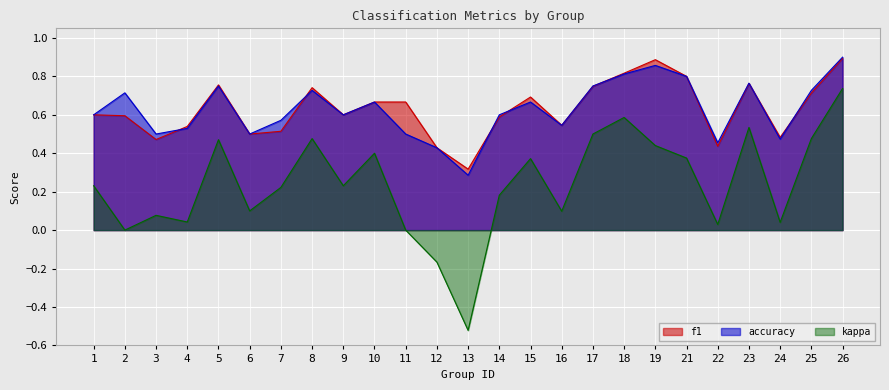

True or false: accuracy and kappa cross at least once.

False